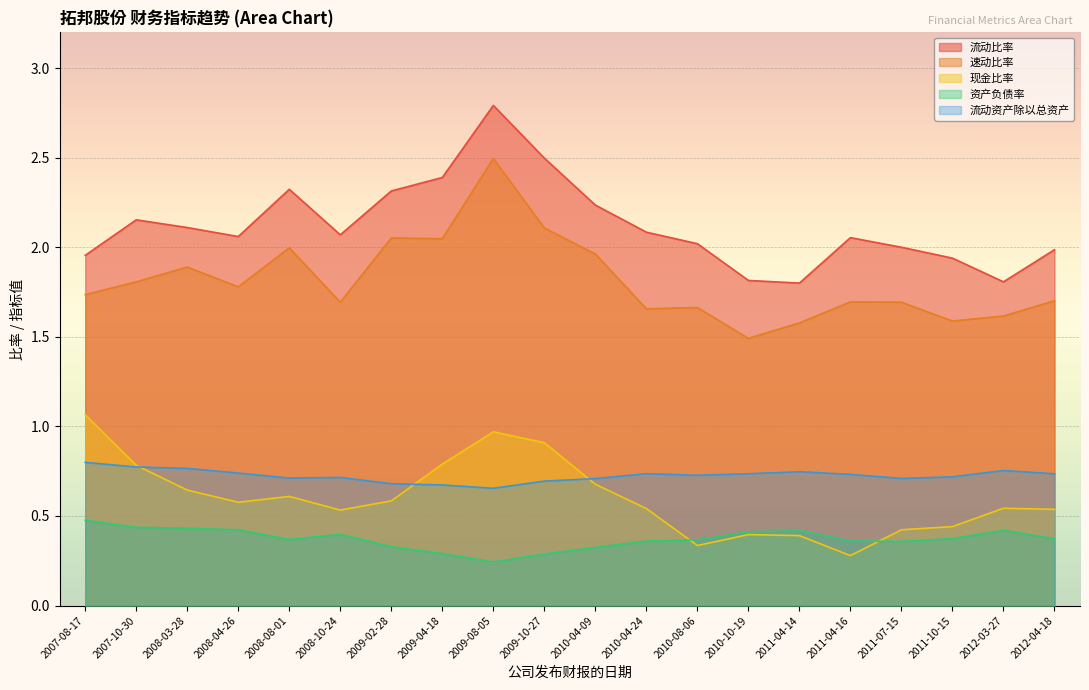

Which series changed the most between 2009-10-27 and 2010-08-06?

现金比率